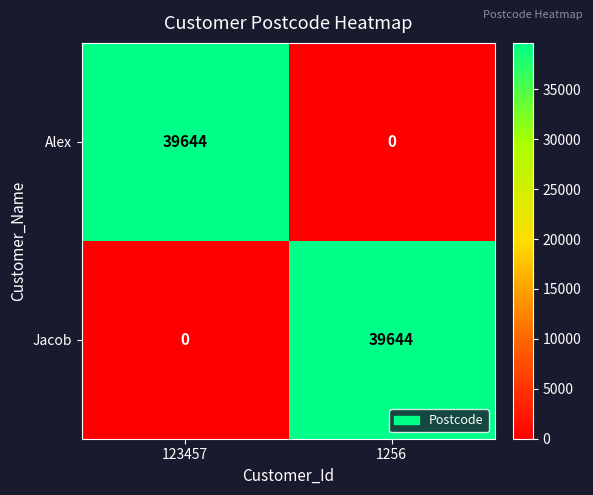

What is the greatest value displayed?

39644